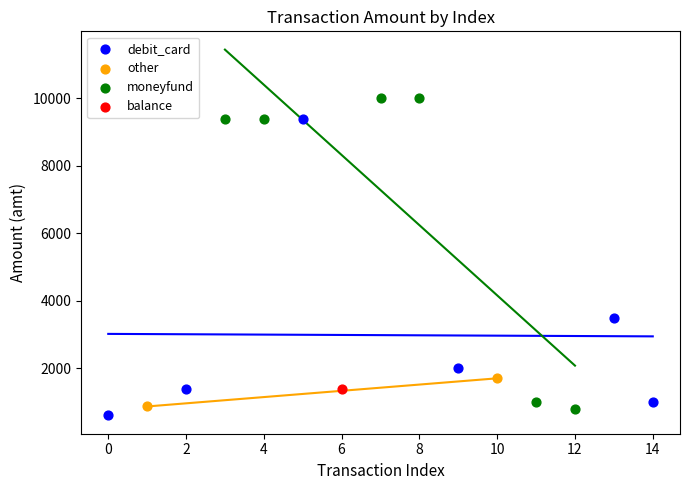

Which series contains the highest Y value?

moneyfund